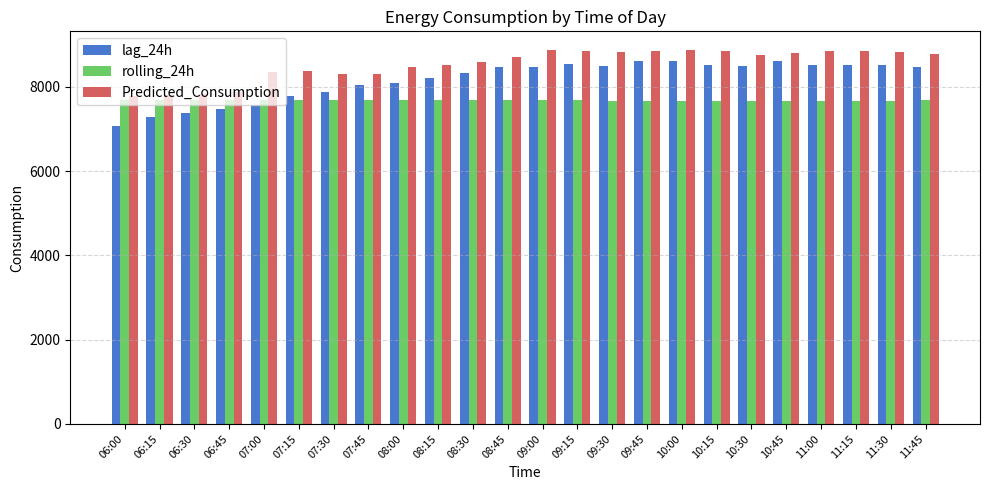

What value does the rolling_24h series have at 07:00?

7690.1